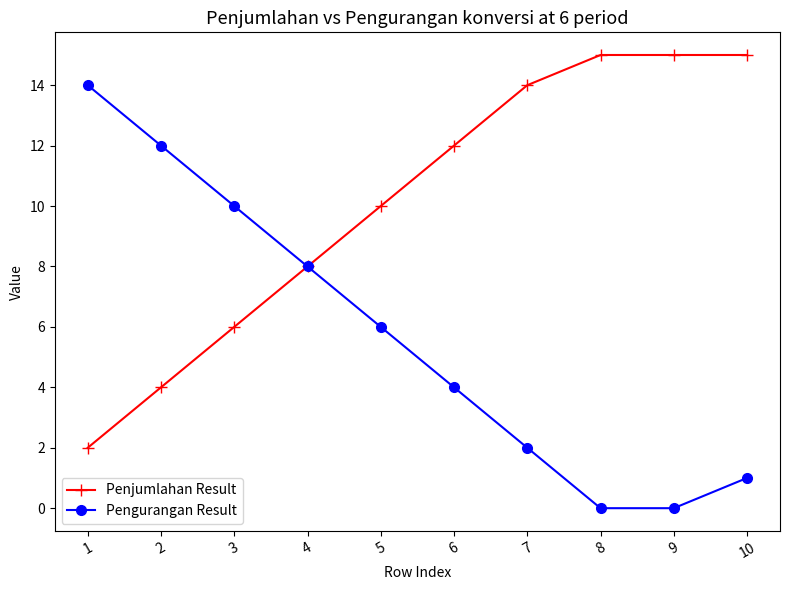

Reading left to right, transcribe all the data shown in this chart.

Penjumlahan Result: 2	4	6	8	10	12	14	15	15	15
Pengurangan Result: 14	12	10	8	6	4	2	0	0	1